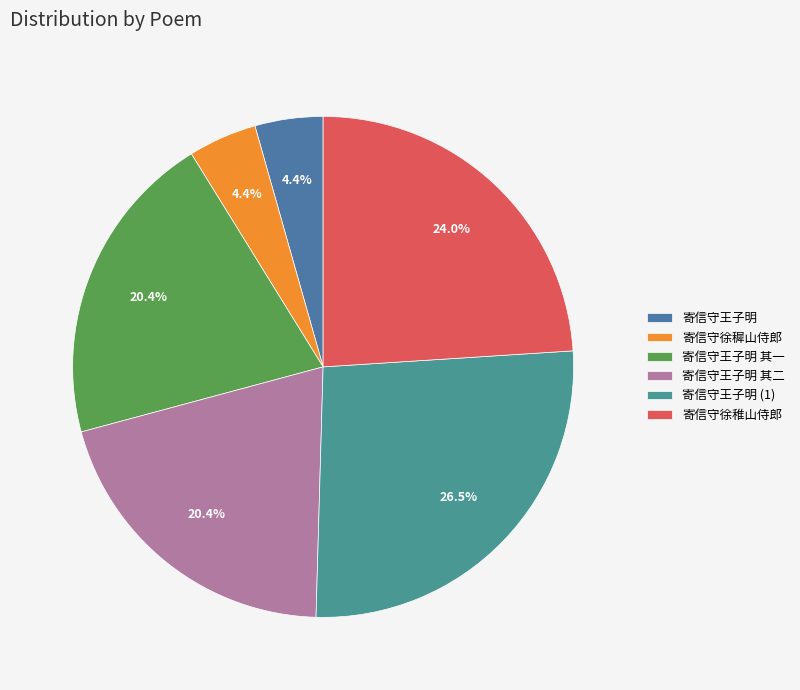

Count the number of slices in the pie.

6